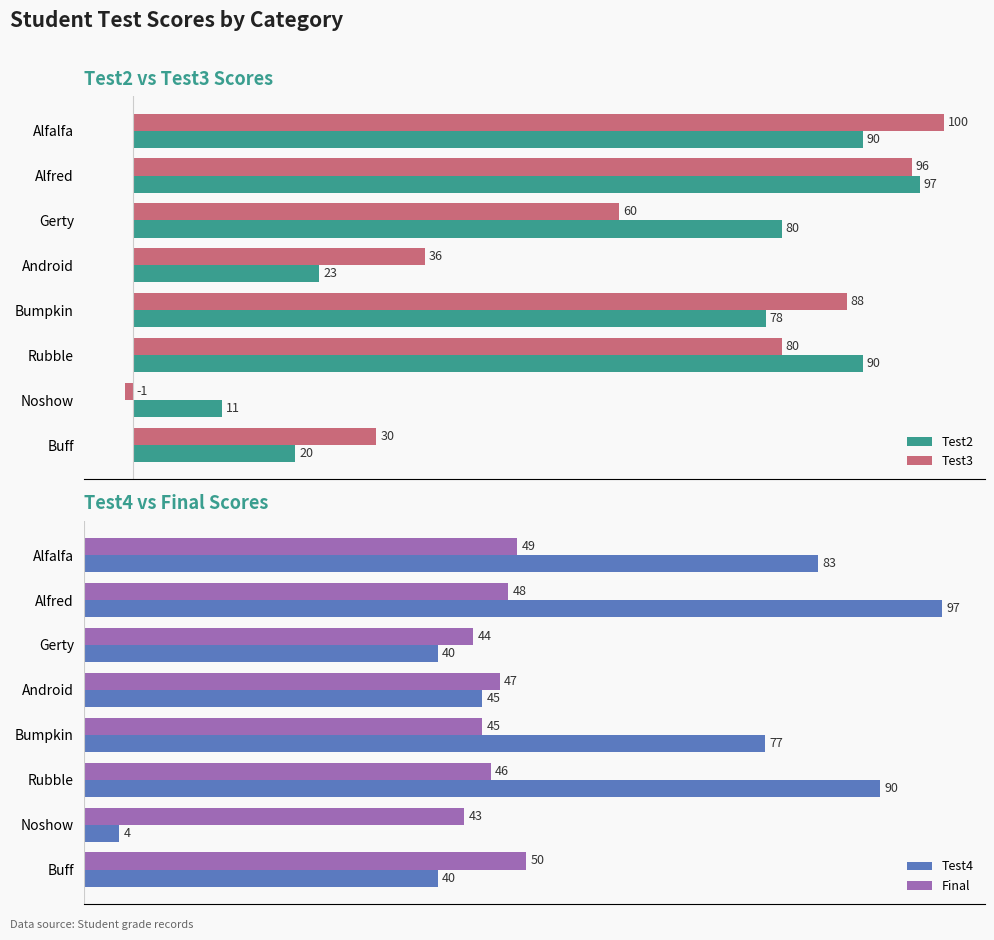

What is the lowest value of the Test3 series?

-1